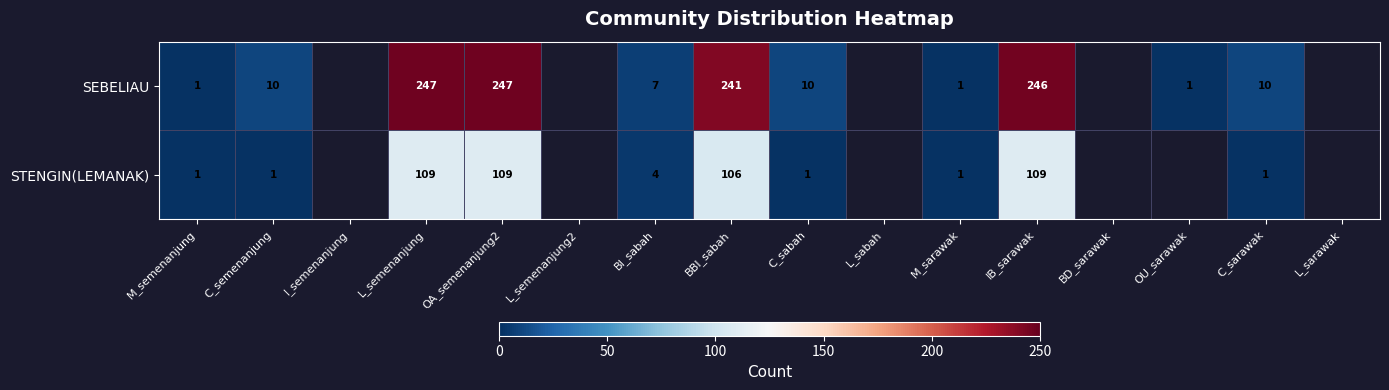

What is the greatest value displayed?

247.0